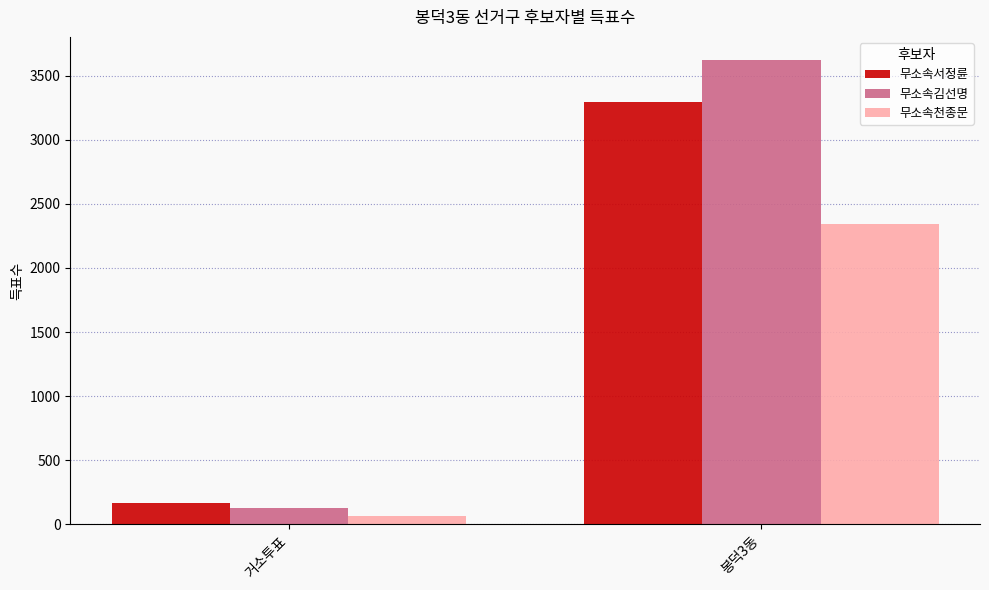

How many distinct data groups are displayed?

3